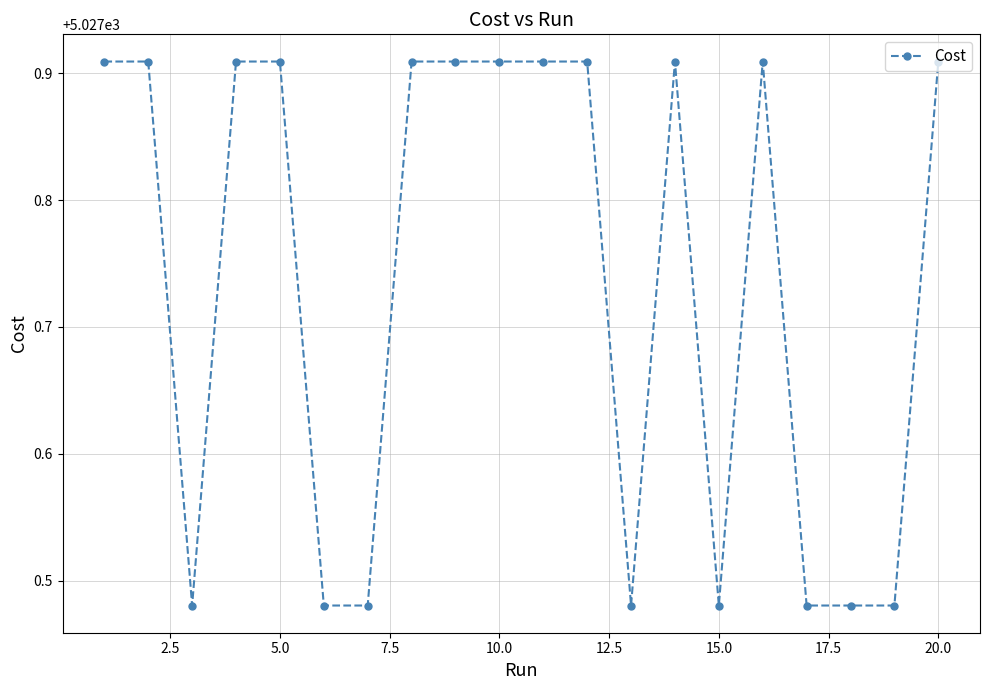

What is the average value?

5027.7